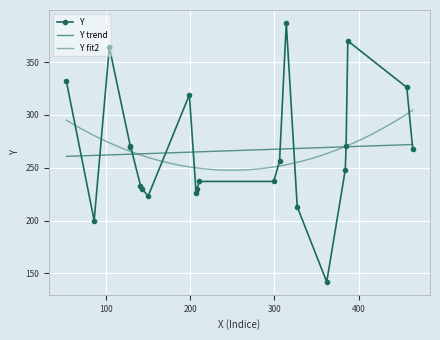

What is the sum of all values?

5853